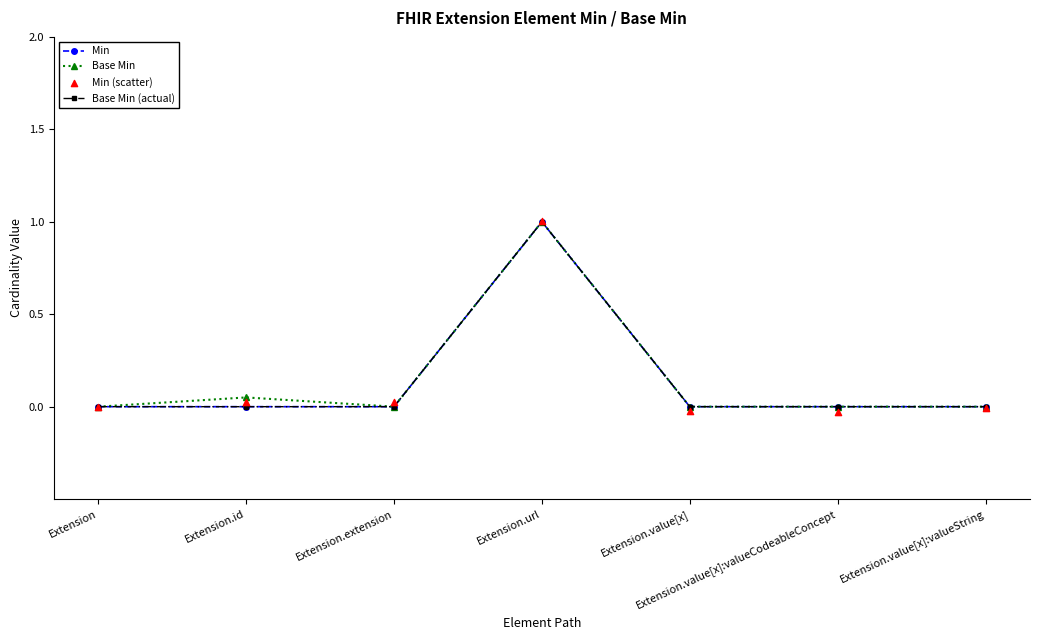

At which category is the sum across all series the highest?

Extension.url